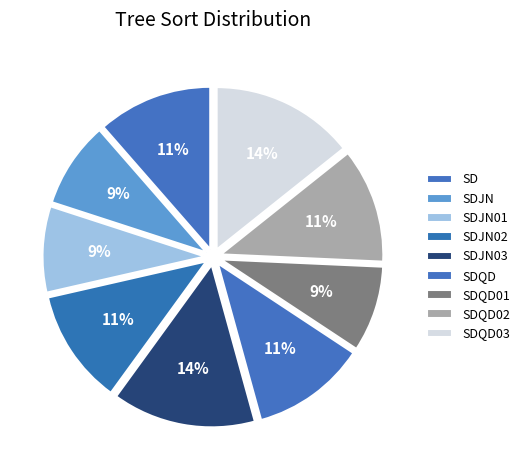

Between SDJN03 and SDJN, which is larger?

SDJN03